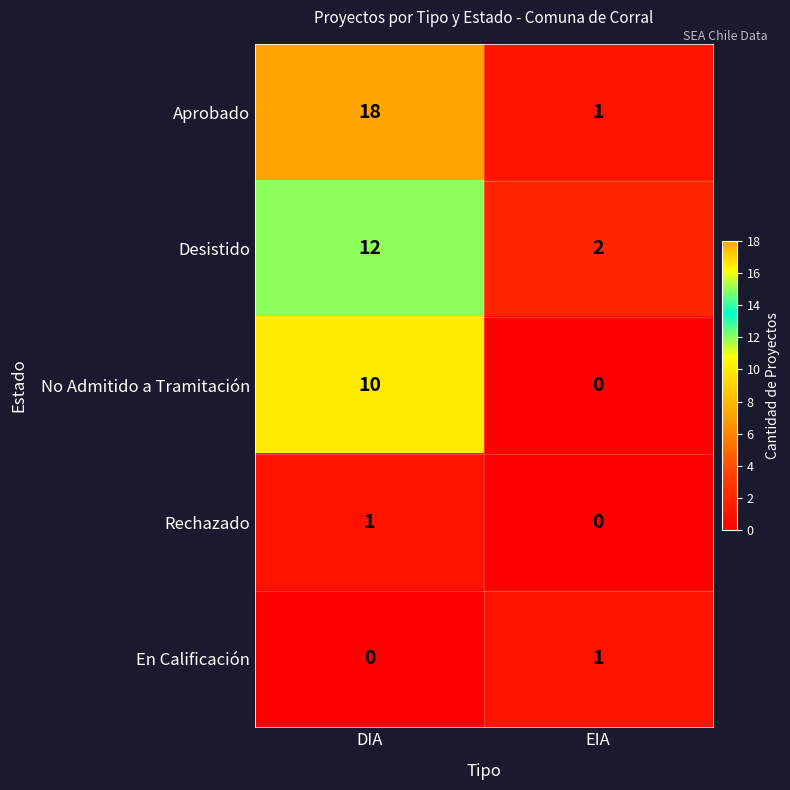

What is the spread (max minus min) of values at DIA?

18